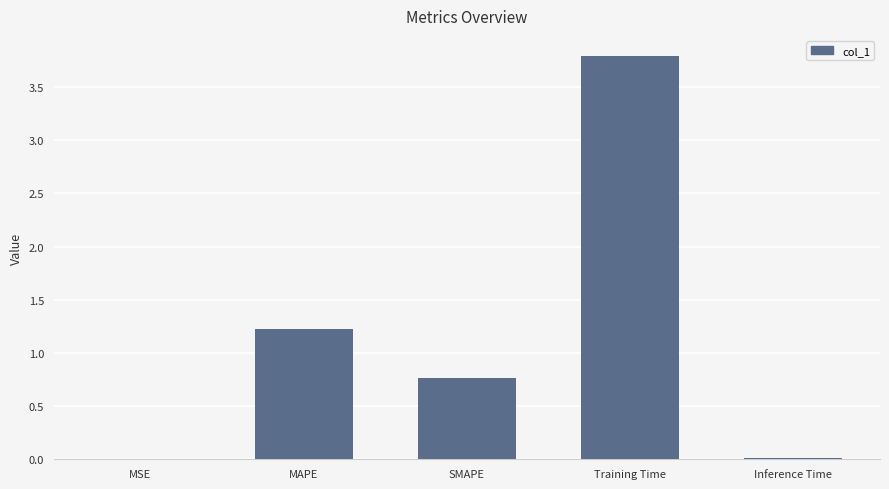

Which has a higher value, Inference Time or SMAPE?

SMAPE